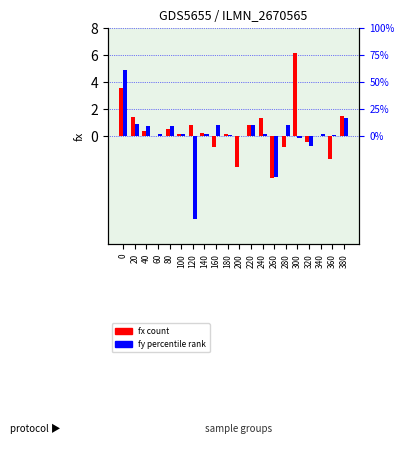

The value of fx (count) at 280 is -0.4. True or false?

False